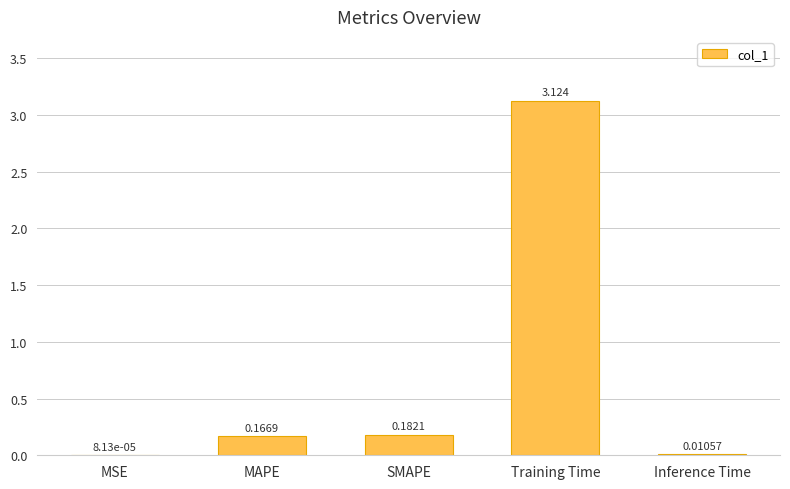

Which category has the highest value across all series?

Training Time